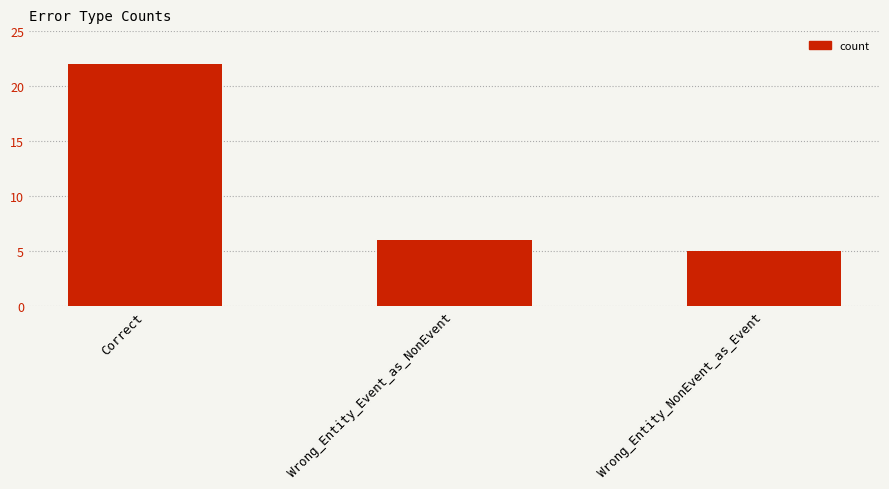

Between Wrong_Entity_NonEvent_as_Event and Correct, which is larger?

Correct